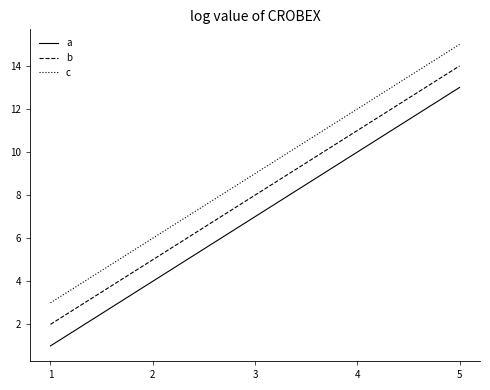

True or false: b has a value of 11 at 3.

False